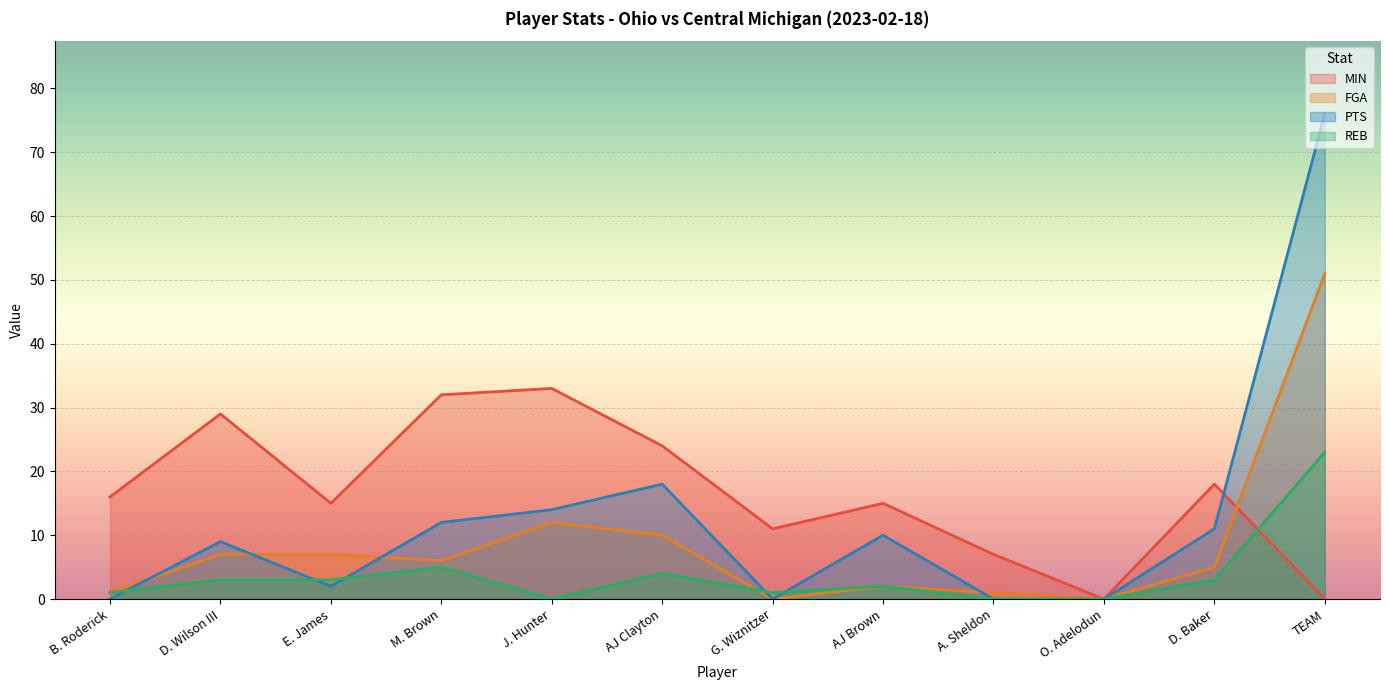

Reading left to right, list all the values displayed in this chart.

MIN: B. Roderick=16	D. Wilson III=29	E. James=15	M. Brown=32	J. Hunter=33	AJ Clayton=24	G. Wiznitzer=11	AJ Brown=15	A. Sheldon=7	O. Adelodun=0	D. Baker=18	TEAM=0
FGA: B. Roderick=1	D. Wilson III=7	E. James=7	M. Brown=6	J. Hunter=12	AJ Clayton=10	G. Wiznitzer=0	AJ Brown=2	A. Sheldon=1	O. Adelodun=0	D. Baker=5	TEAM=51
PTS: B. Roderick=0	D. Wilson III=9	E. James=2	M. Brown=12	J. Hunter=14	AJ Clayton=18	G. Wiznitzer=0	AJ Brown=10	A. Sheldon=0	O. Adelodun=0	D. Baker=11	TEAM=76
REB: B. Roderick=1	D. Wilson III=3	E. James=3	M. Brown=5	J. Hunter=0	AJ Clayton=4	G. Wiznitzer=1	AJ Brown=2	A. Sheldon=0	O. Adelodun=0	D. Baker=3	TEAM=23